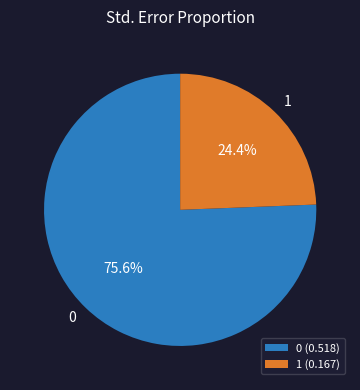

To the nearest percent, what is the average slice percentage?

50%